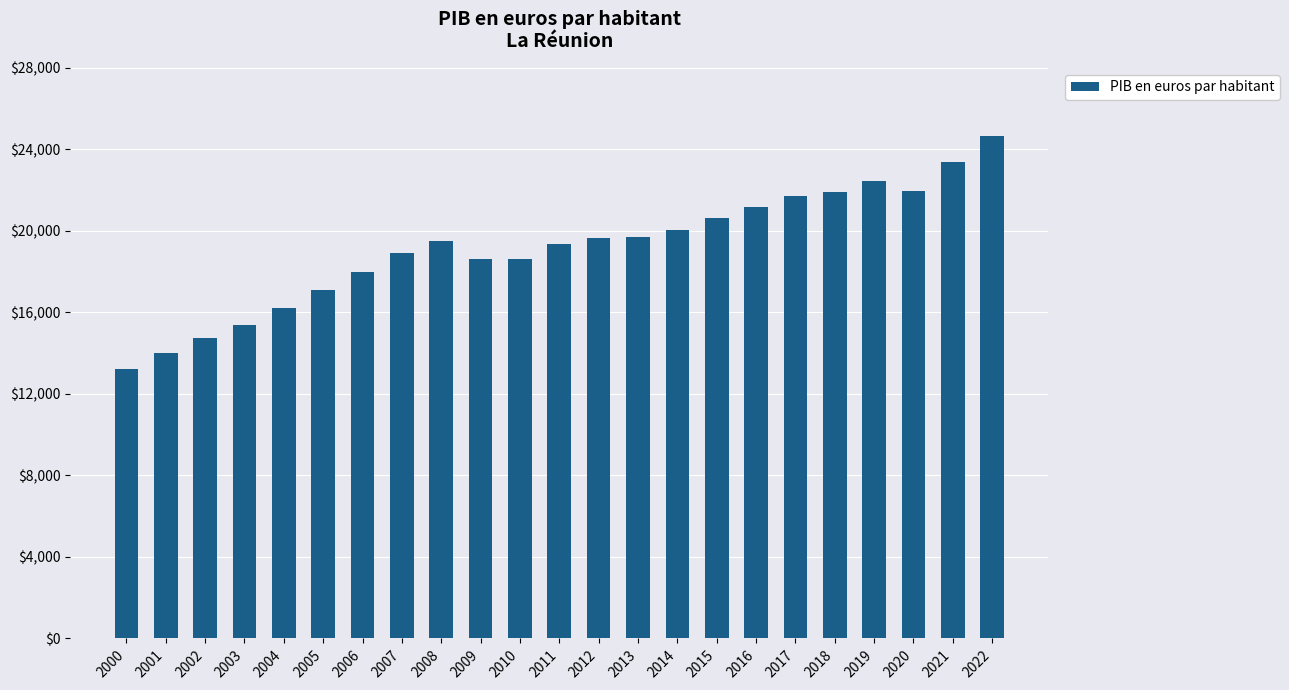

The chart shows a value of 37193 at 2020. True or false?

False